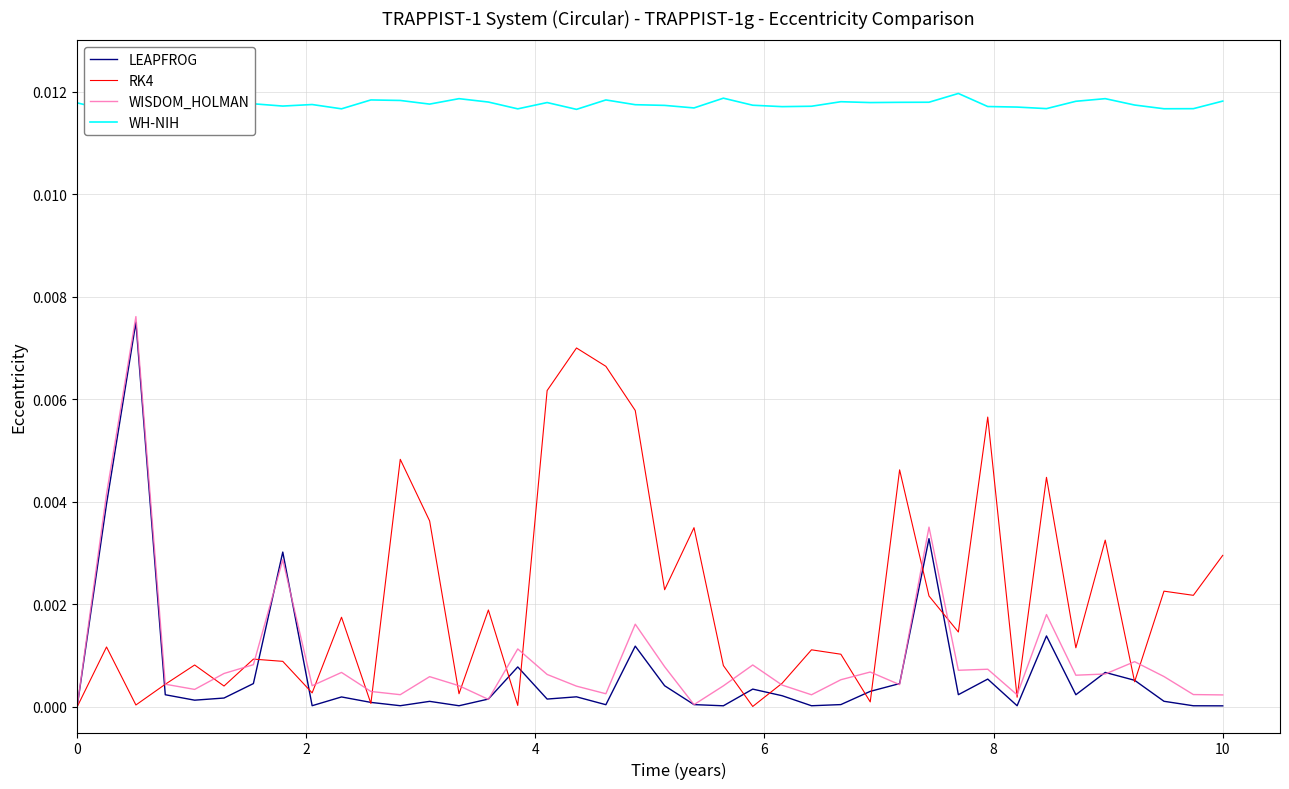

In WH-NIH, how many points are lower than both neighbors (excluding endpoints)?

12